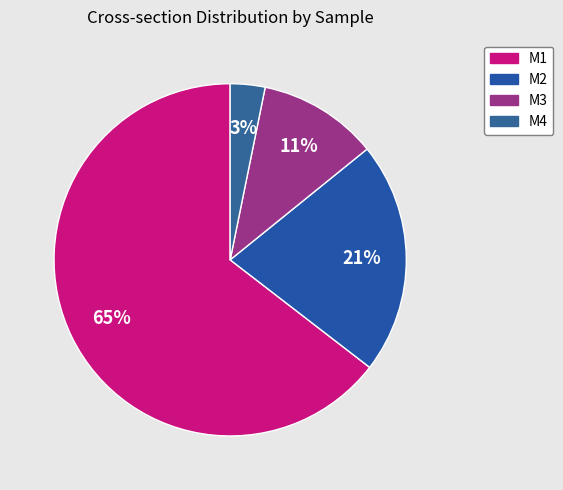

What is the majority slice?

M1